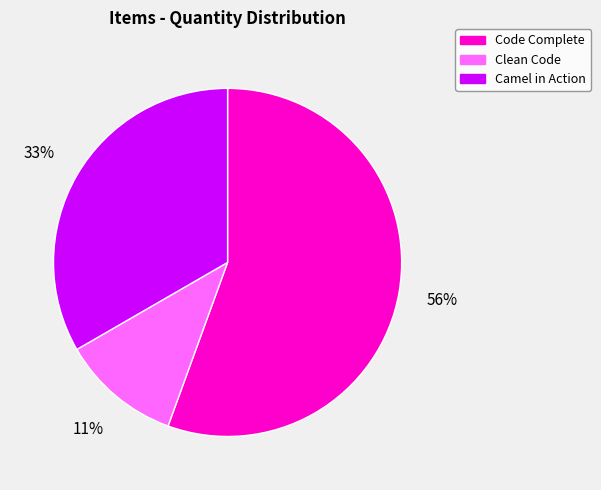

To the nearest percent, what is the average slice percentage?

33%